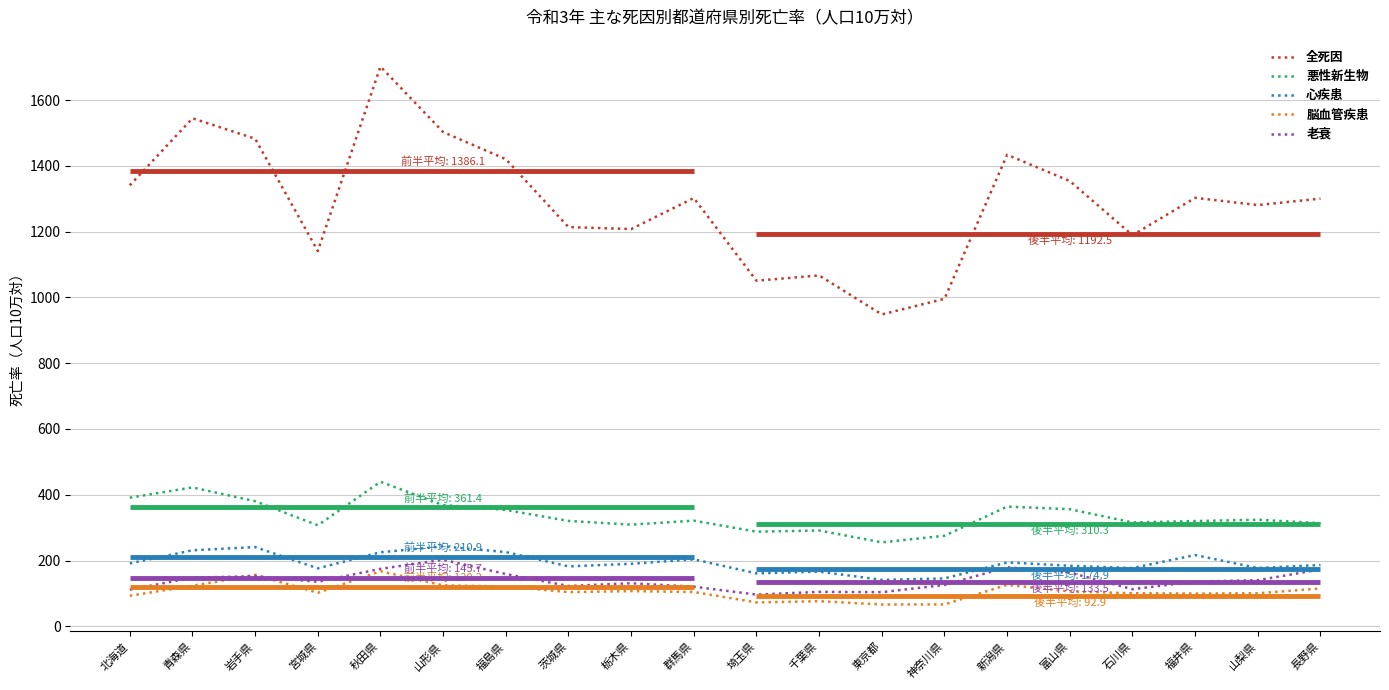

True or false: 心疾患 and 悪性新生物 intersect in this chart.

False